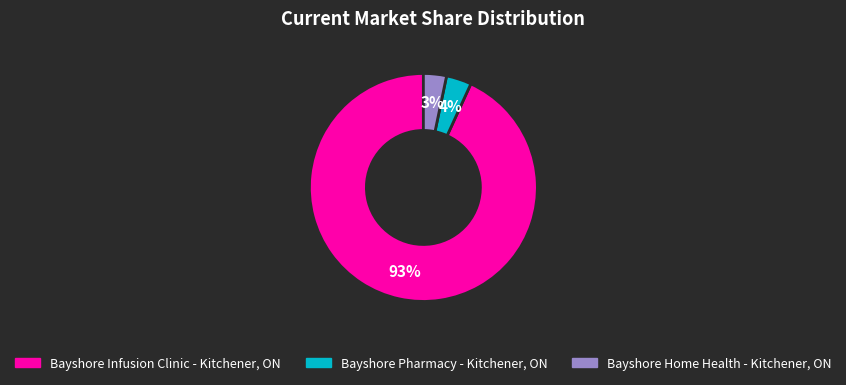

Do Bayshore Infusion Clinic - Kitchener, ON and Bayshore Home Health - Kitchener, ON together represent more than half of the pie?

Yes